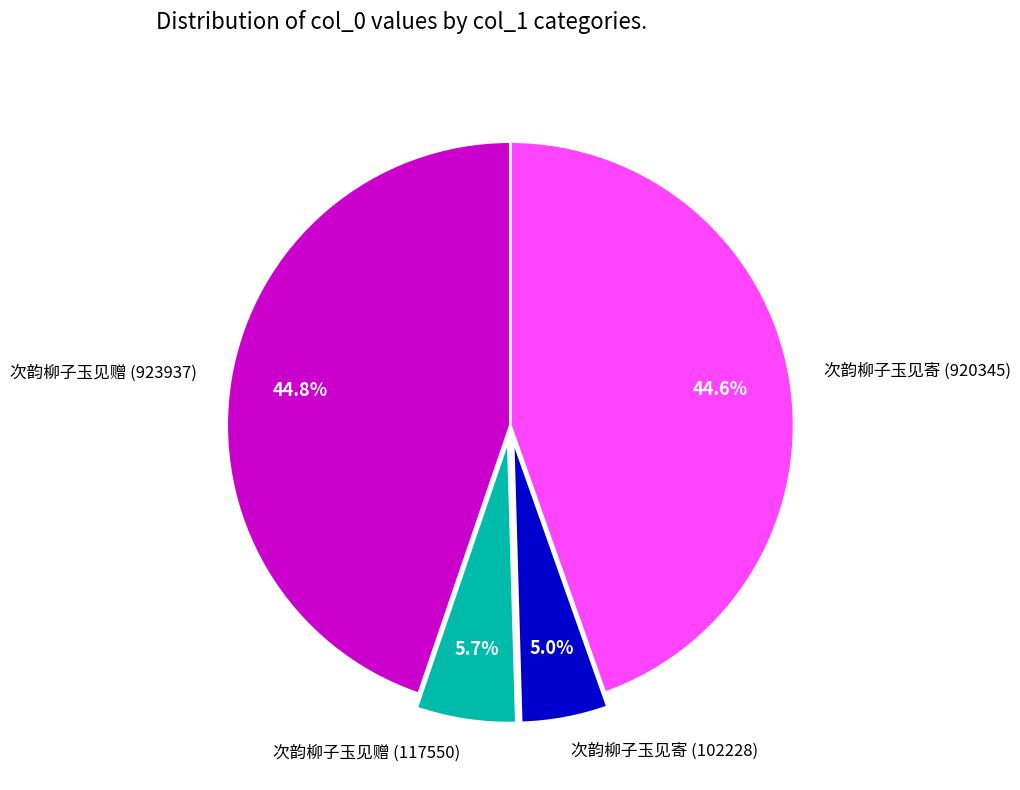

To the nearest percent, what is the difference between the 次韵柳子玉见赠 (923937) and 次韵柳子玉见寄 (102228) slice percentages?

40%